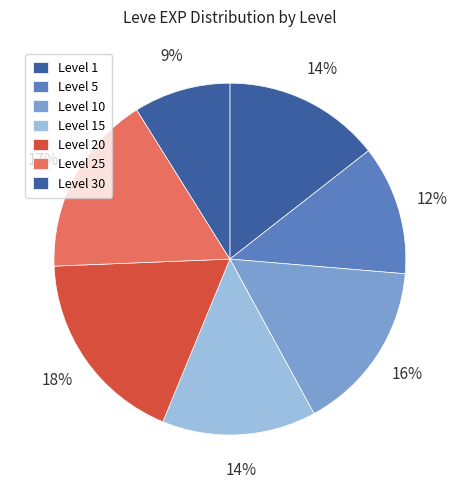

Count the number of slices in the pie.

7